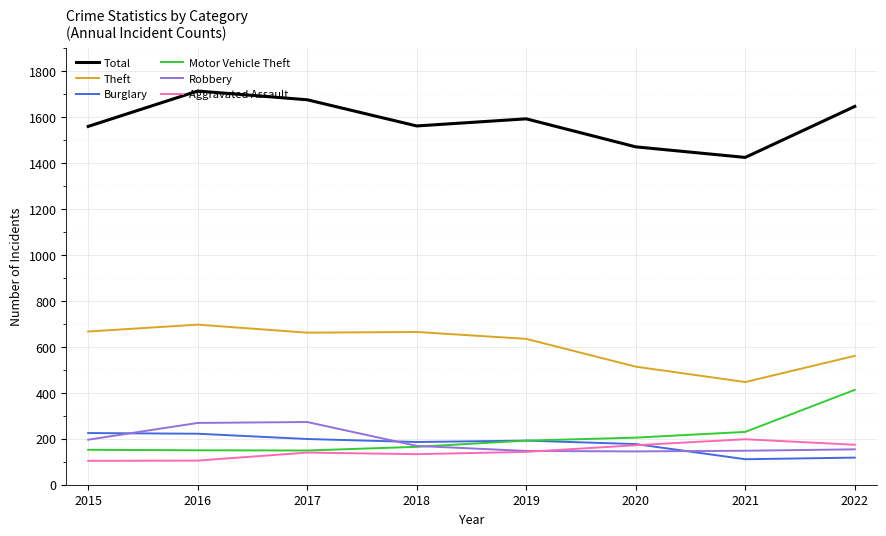

Which label corresponds to the largest value in the chart?

2016